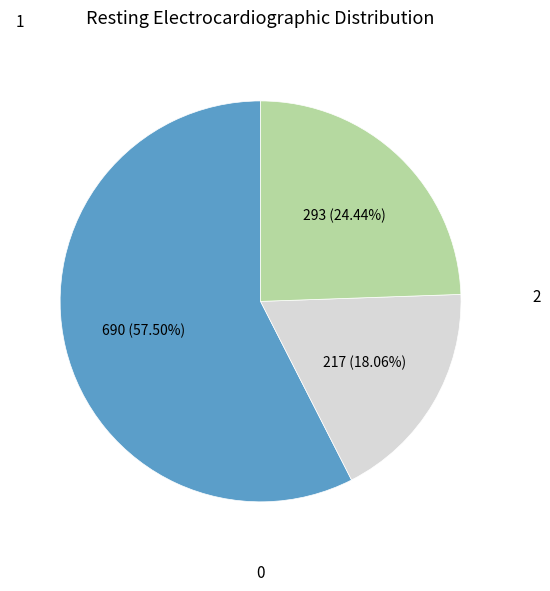

Is there a majority slice in this chart?

Yes